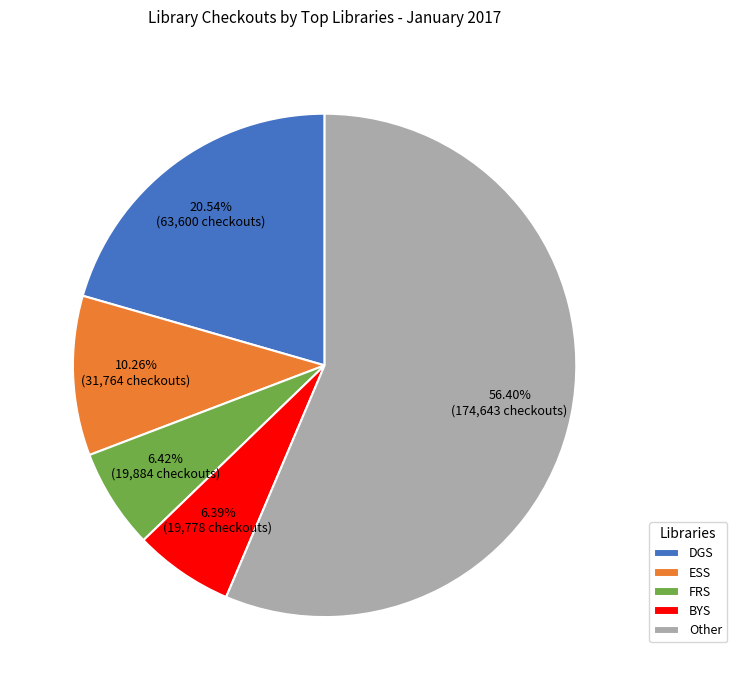

Count the number of slices in the pie.

5